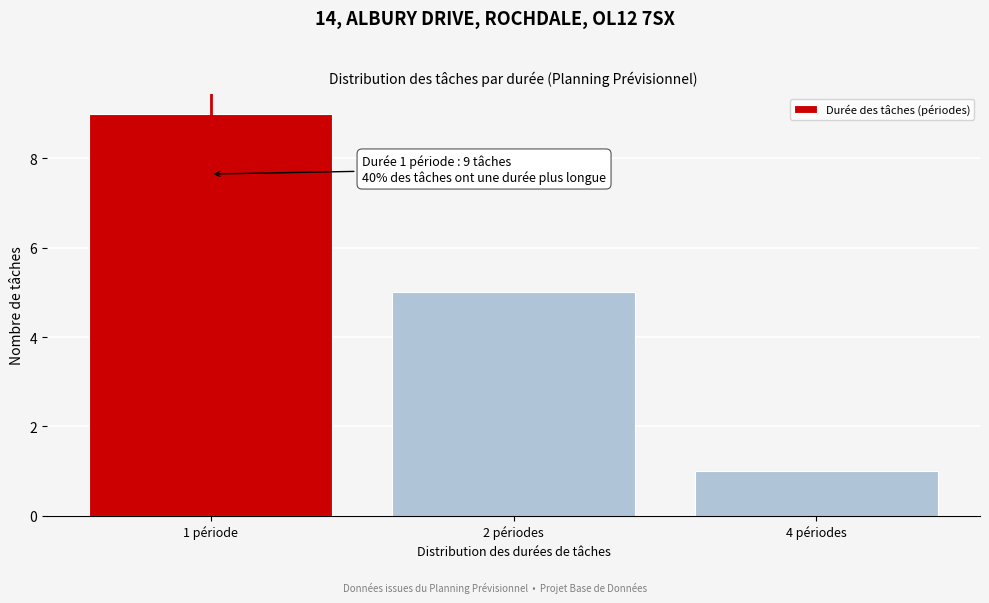

Reading left to right, transcribe all the data shown in this chart.

9	5	1